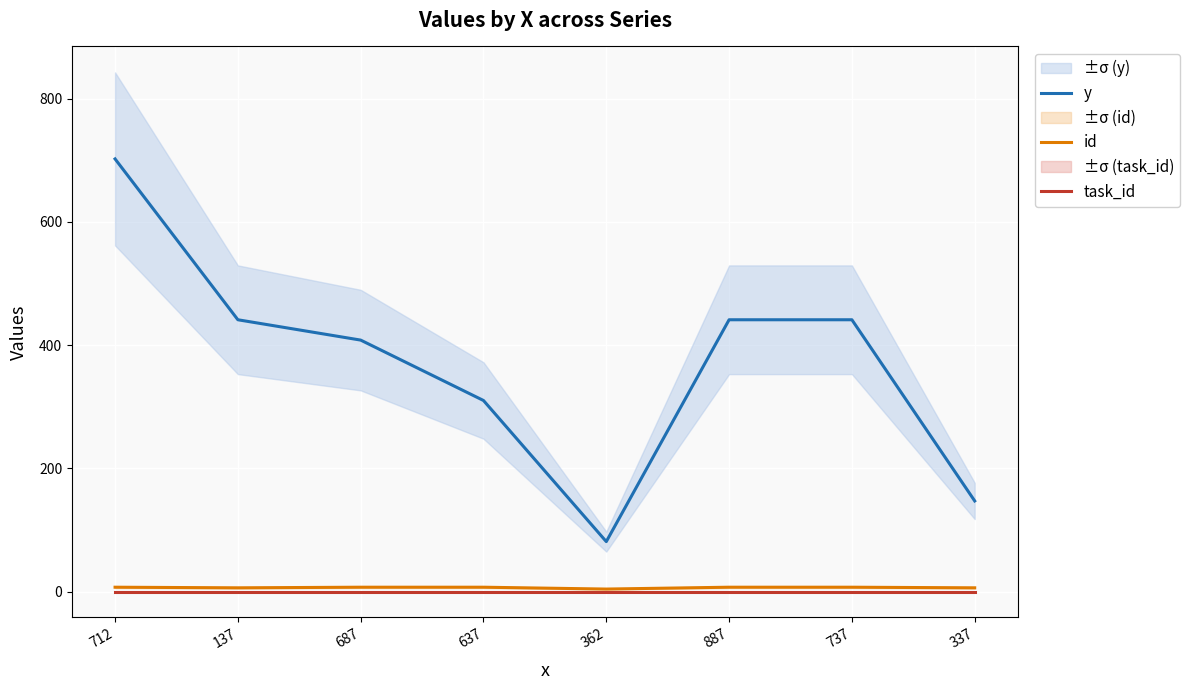

How many data points does each series have?

8